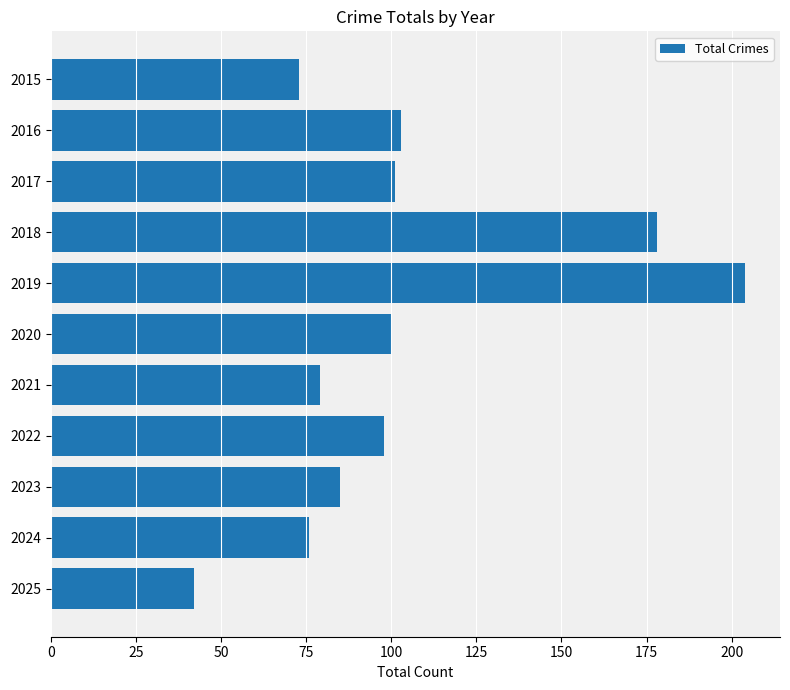

Does the chart contain any negative values?

No